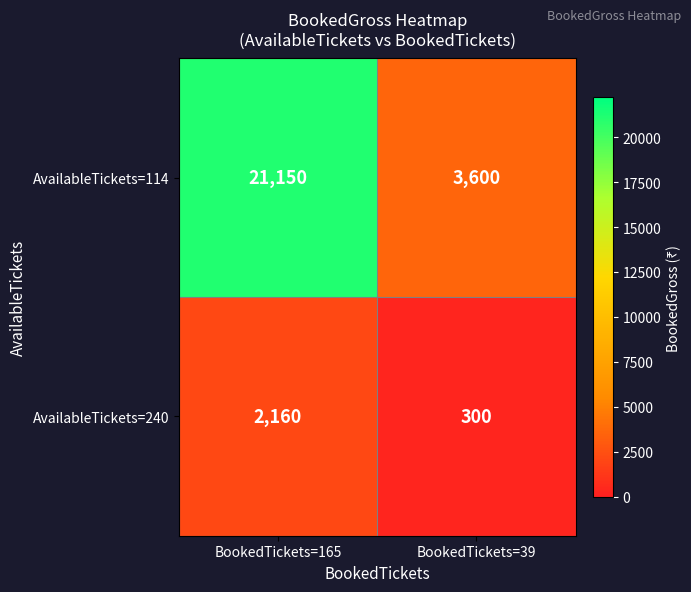

The AvailableTickets=240 series shows 2160 at BookedTickets=165. True or false?

True